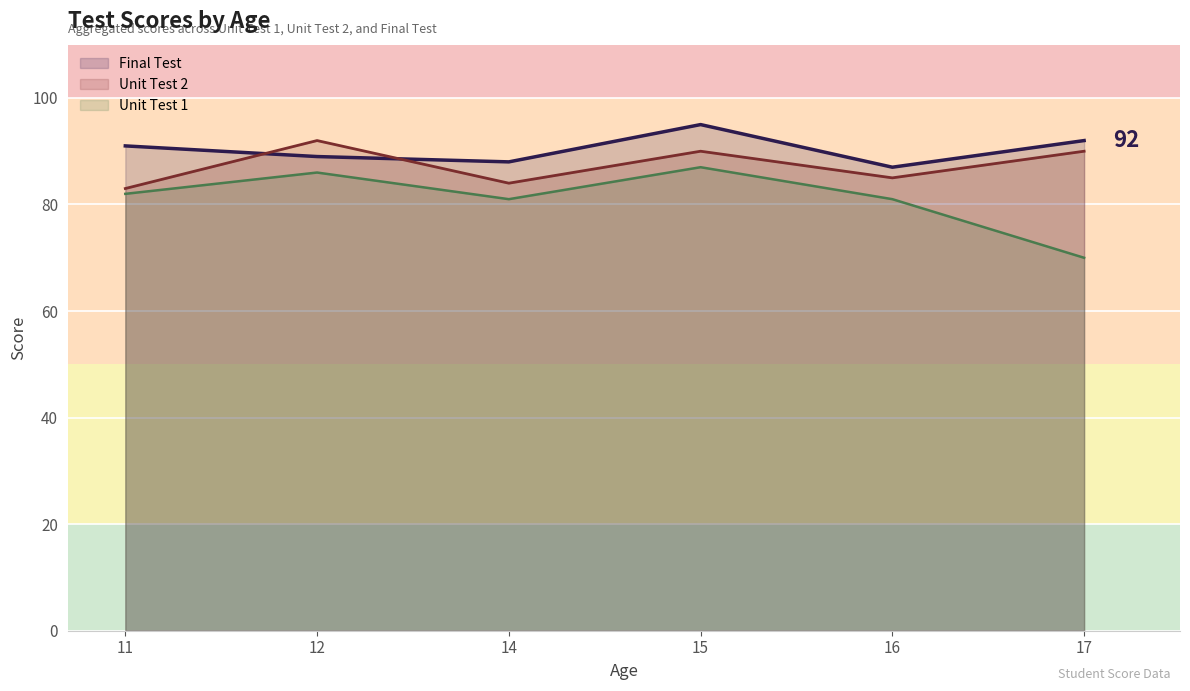

Rank the series by their maximum value, from lowest to highest.

Unit Test 1, Unit Test 2, Final Test